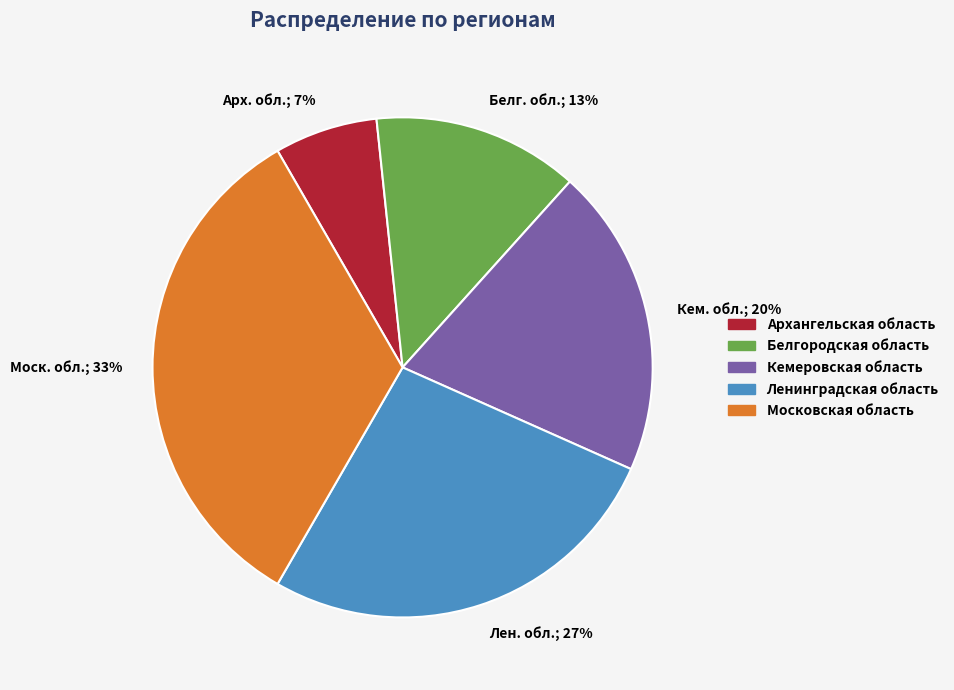

Which category has the biggest portion of the pie?

Моск. обл.; 33%